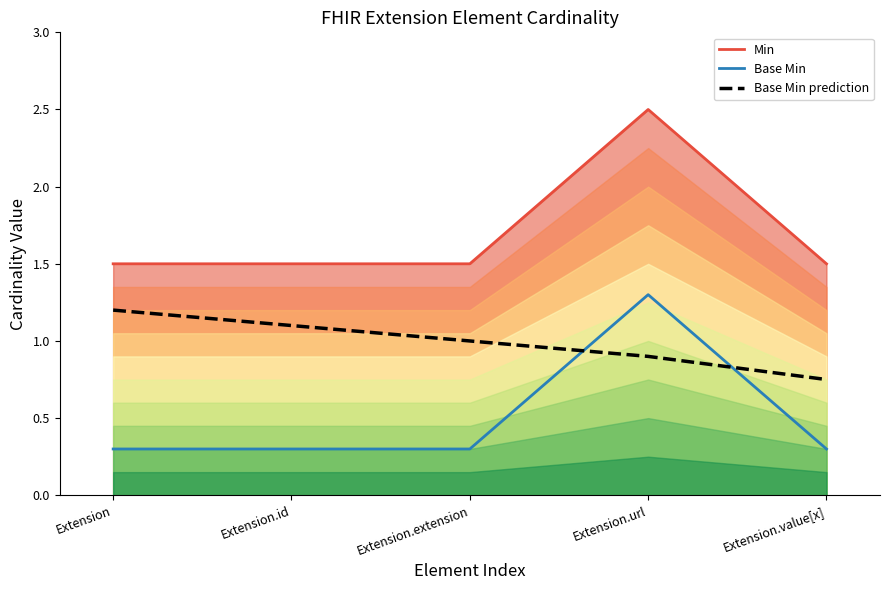

At which category is the sum across all series the highest?

Extension.url